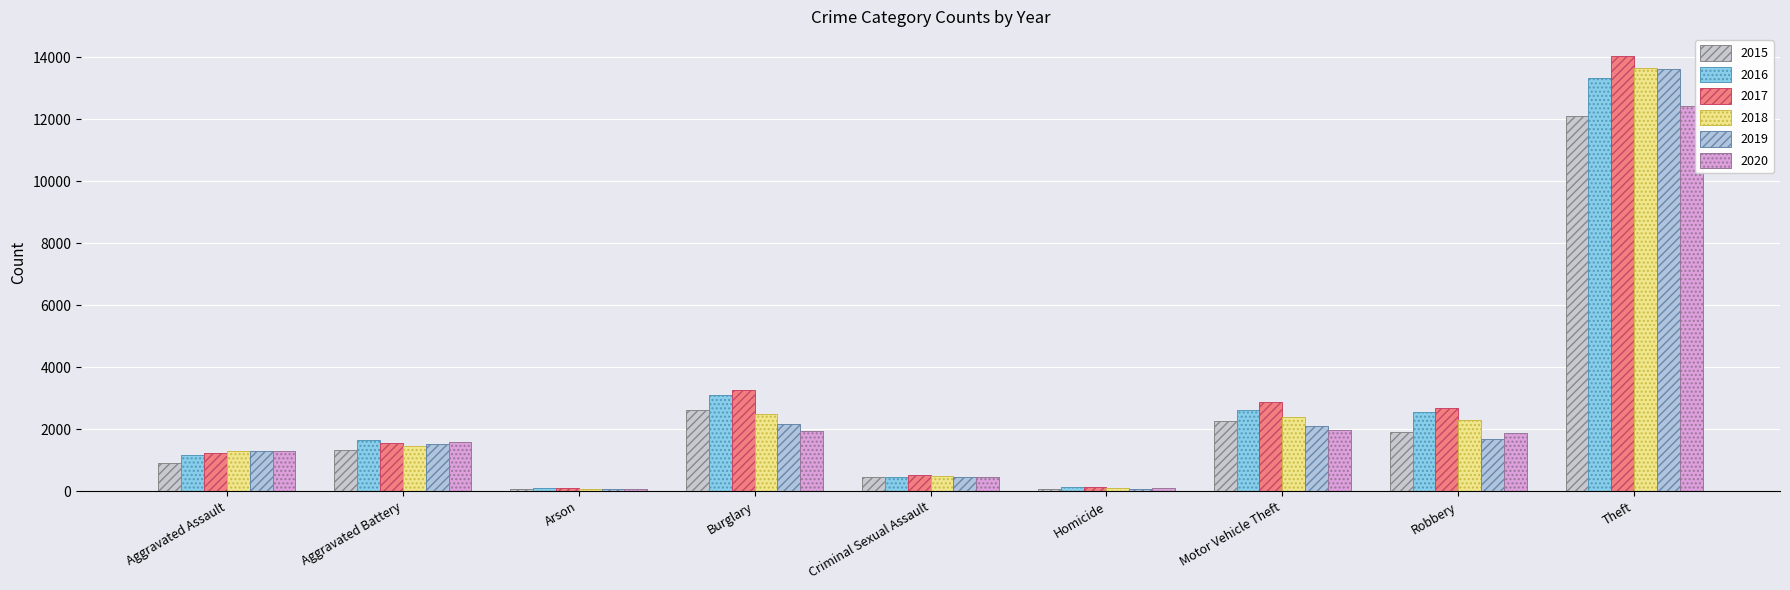

Rank the series by their maximum value, from lowest to highest.

2015, 2020, 2016, 2019, 2018, 2017